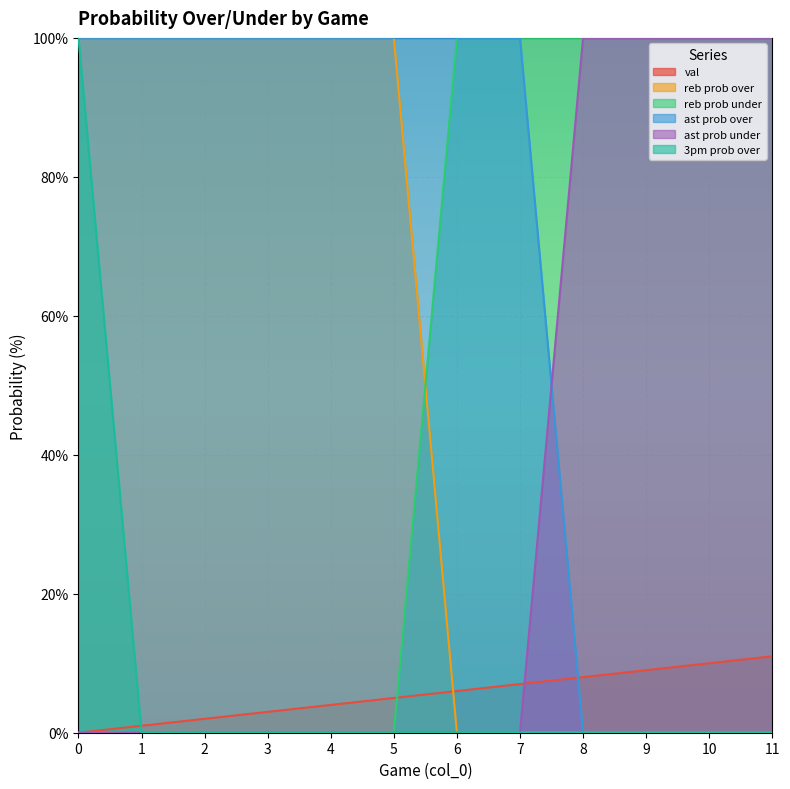

What is the greatest value displayed?

100